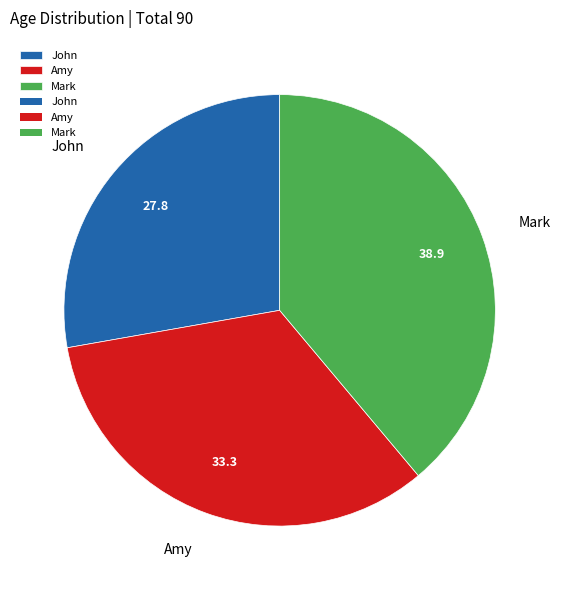

Rank the categories by value from lowest to highest.

John, Amy, Mark